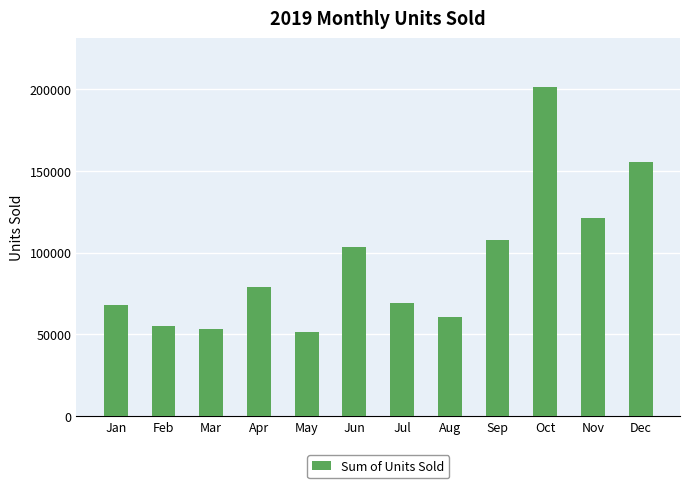

Reading right to left, what are all the values shown in this chart?

155306	121131	201104	107881	60705	69355	103302	51771	78893	53420	55115	67841